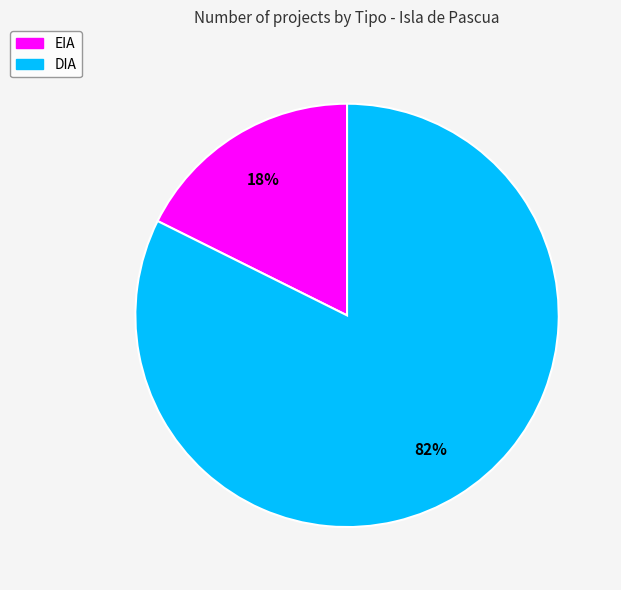

Is the sum of DIA and EIA greater than half?

Yes